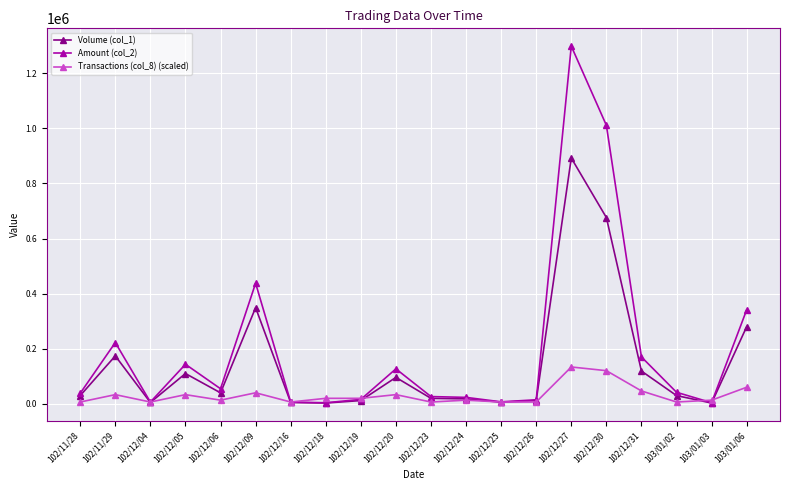

At which label does Amount (col_2) first exceed 42000?

102/11/29